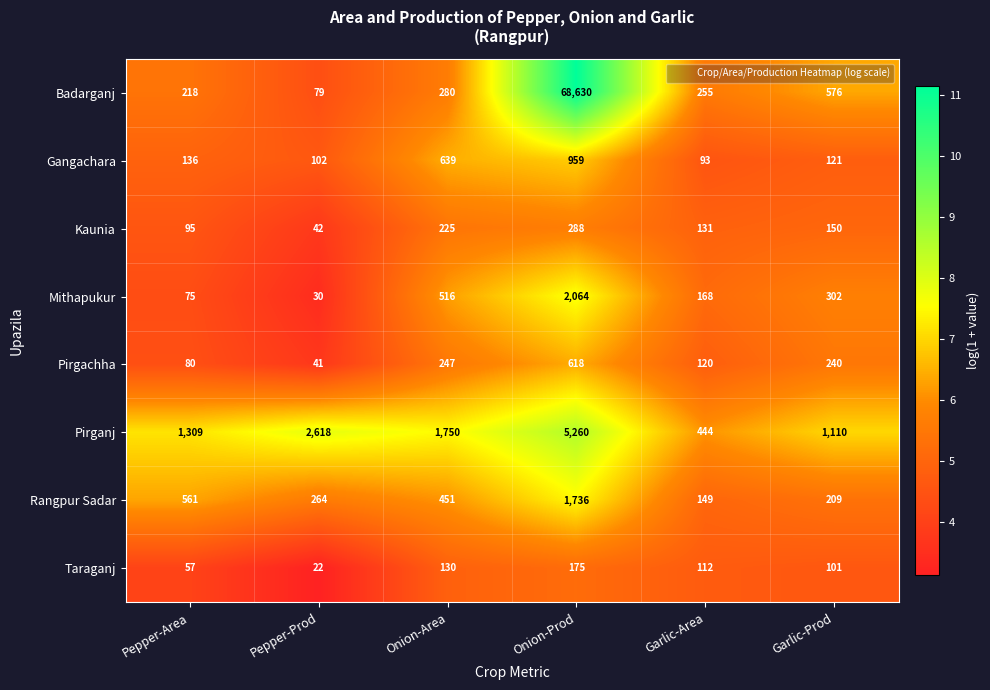

What is the greatest value displayed?

68630